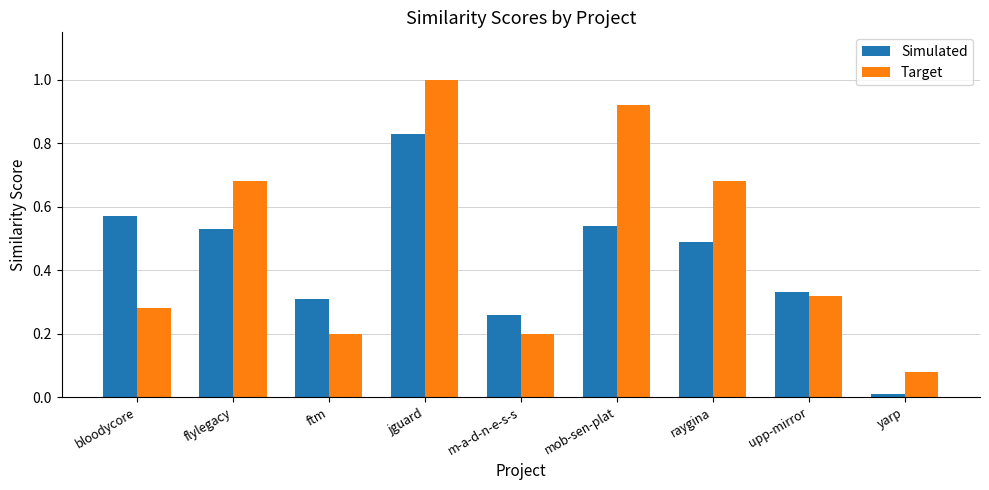

Which category has the lowest value in the Target series?

yarp